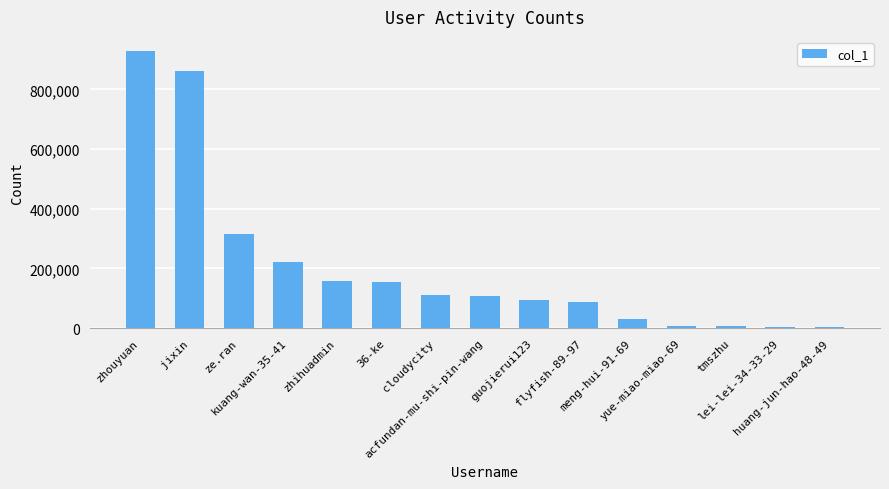

What is the difference between the maximum and minimum values?

926896